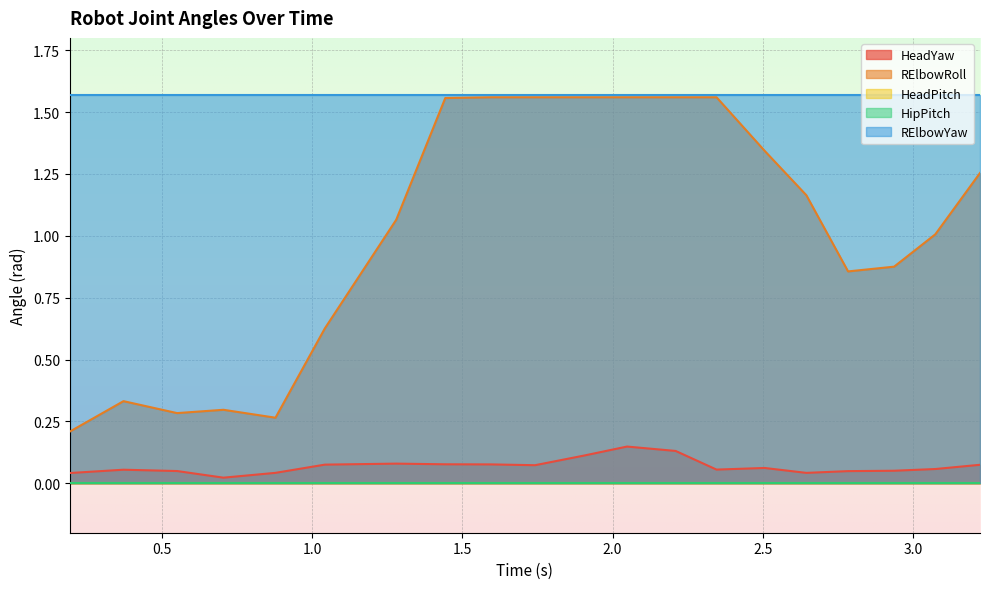

At 2.783914089202881, list the series in order from smallest to largest.

HeadPitch, HipPitch, HeadYaw, RElbowRoll, RElbowYaw